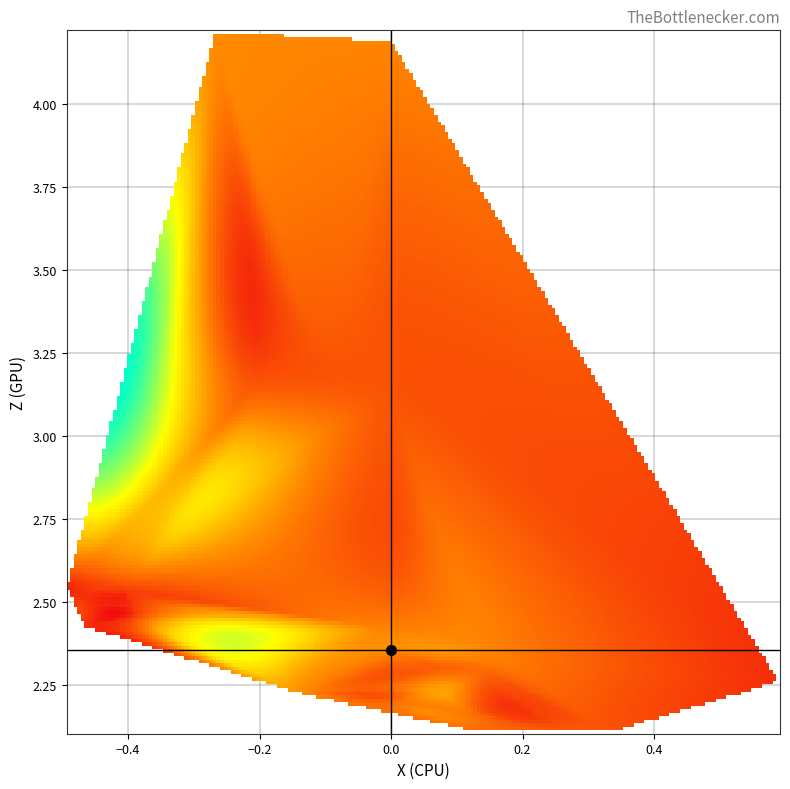

At how many categories does at least one series exceed 0?

37